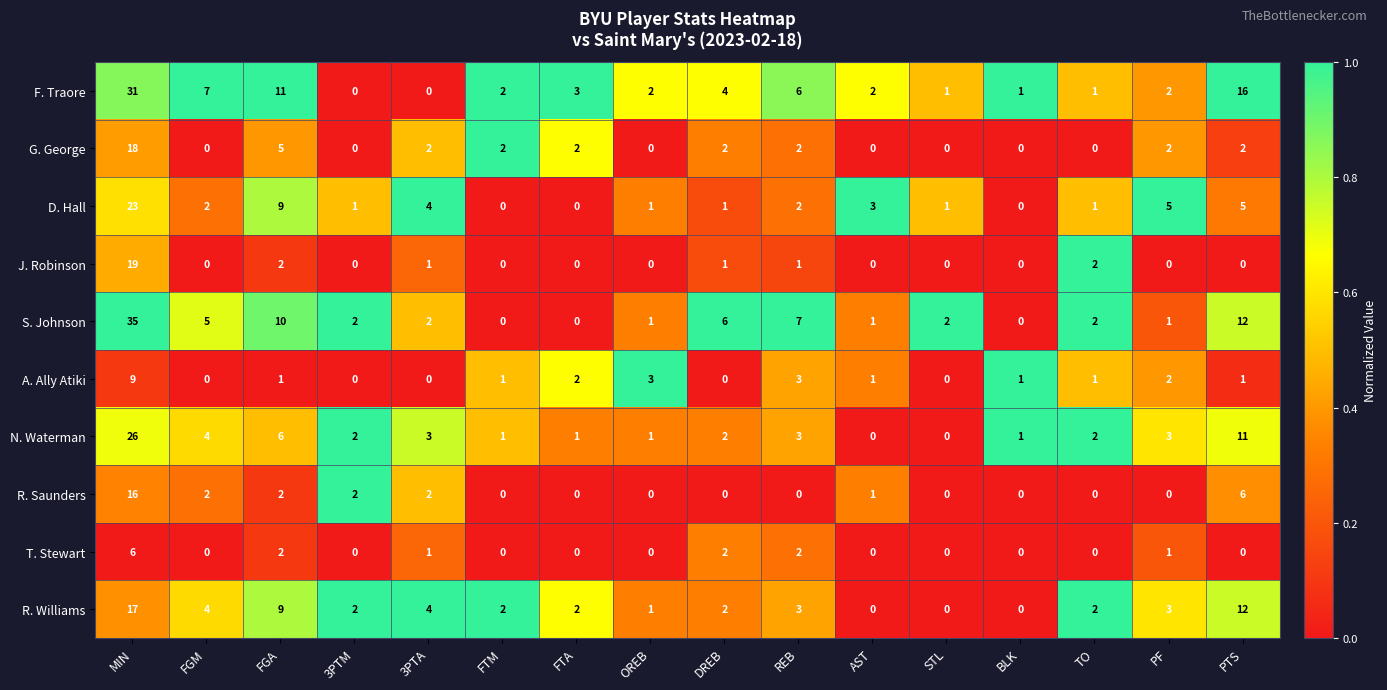

The G. George series shows 2 at 3PTA. True or false?

True